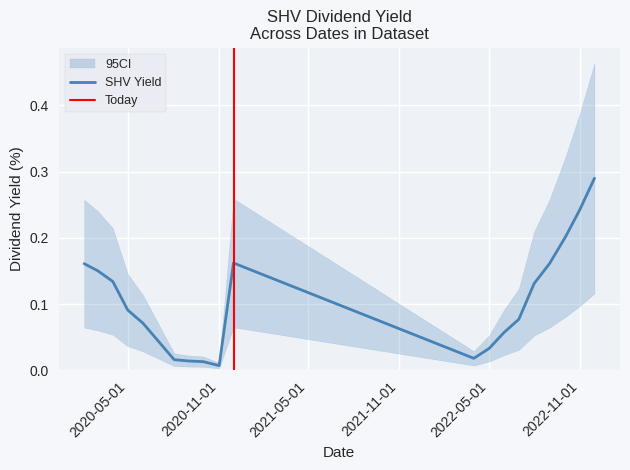

Where is the data nearest to the value 0?

2020-11-02